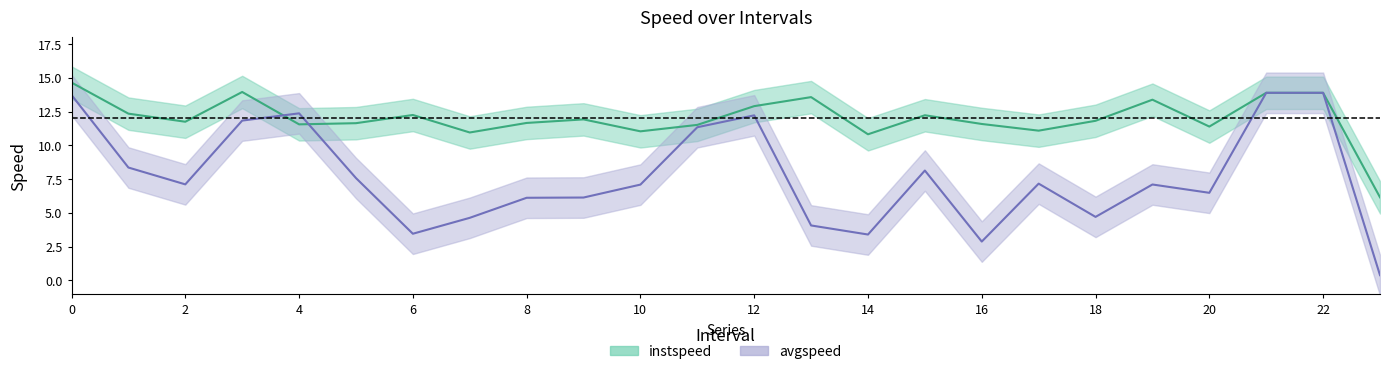

Reading right to left, list all the values displayed in this chart.

instspeed: 6.2	13.9	13.9	11.4	13.4	11.8	11.1	11.6	12.2	10.8	13.6	12.9	11.5	11.0	11.9	11.7	11.0	12.2	11.6	11.6	14.0	11.7	12.3	14.6
avgspeed: 0.4	13.9	13.9	6.5	7.1	4.7	7.2	2.9	8.1	3.4	4.1	12.2	11.3	7.1	6.1	6.1	4.6	3.5	7.6	12.4	11.8	7.1	8.4	13.7